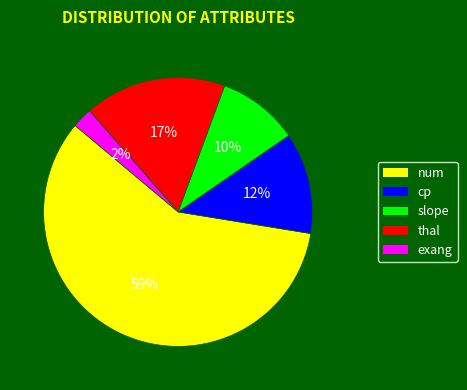

Is there a majority slice in this chart?

Yes